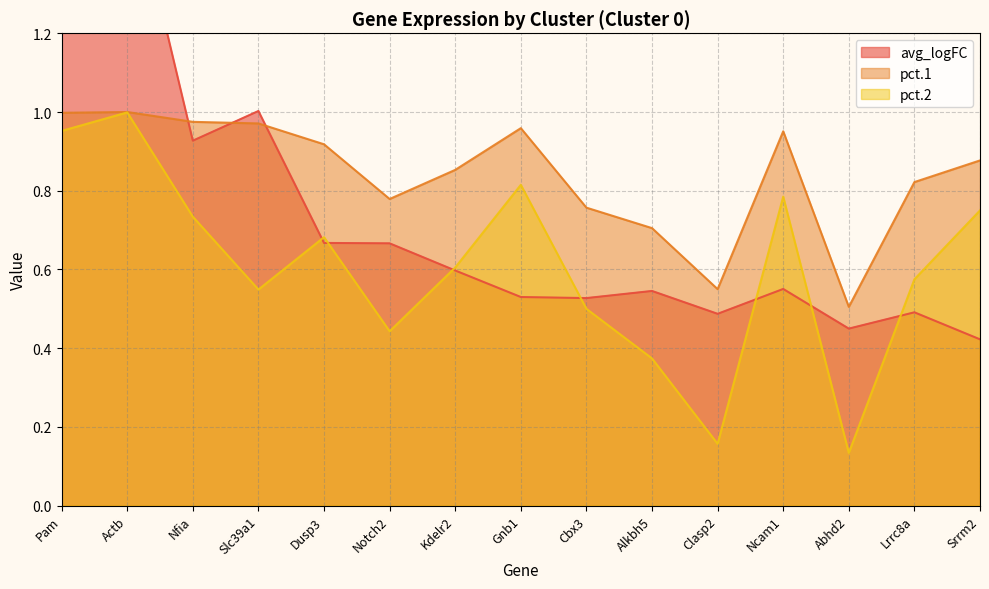

At which category does avg_logFC reach its first local valley?

Nfia